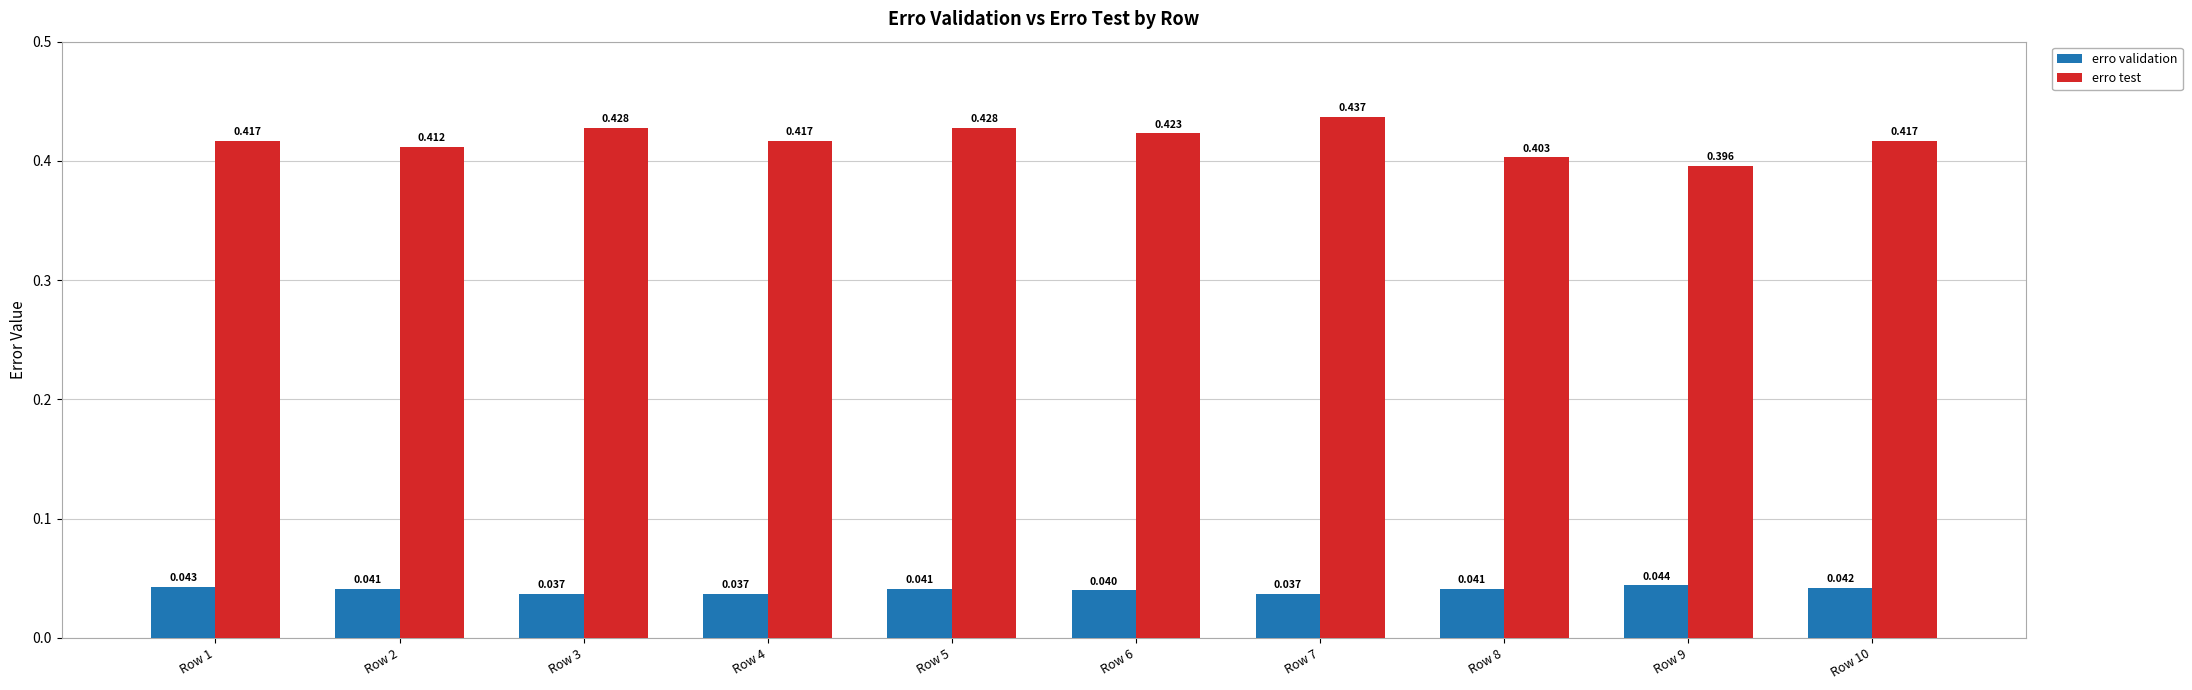

How many bars are there in total?

20